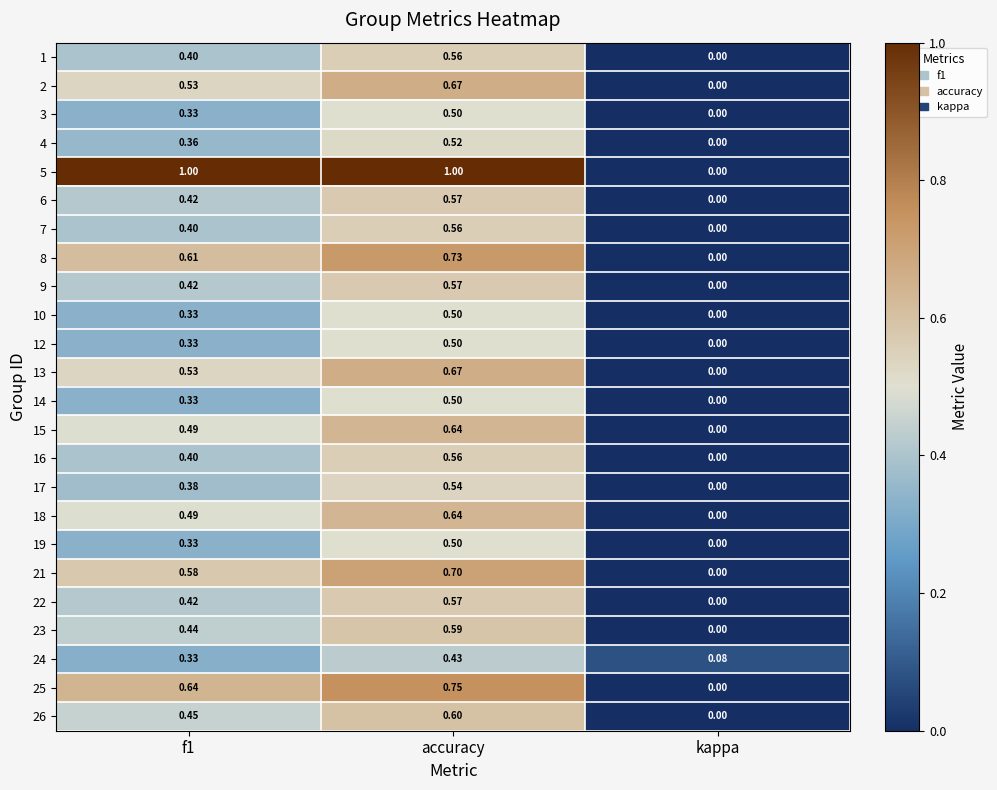

At how many categories does at least one series exceed 0?

3